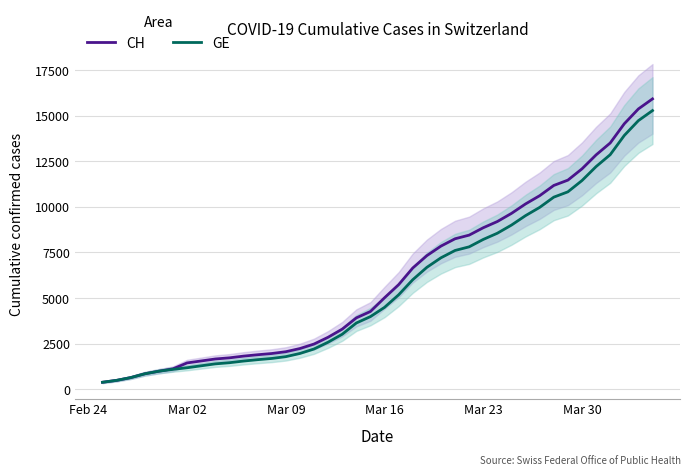

True or false: CH and GE cross at least once.

False